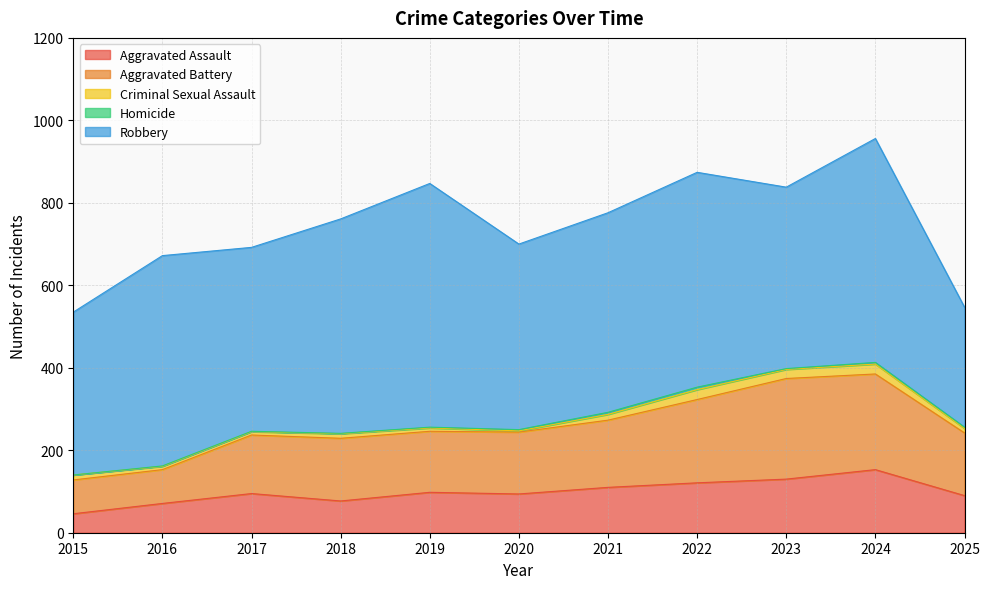

True or false: Aggravated Assault and Criminal Sexual Assault intersect in this chart.

False